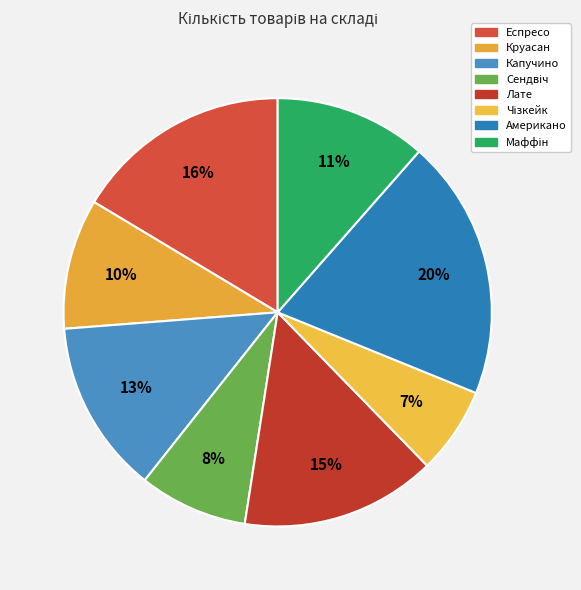

What percentage do Круасан and Капучино together represent?

23.0%